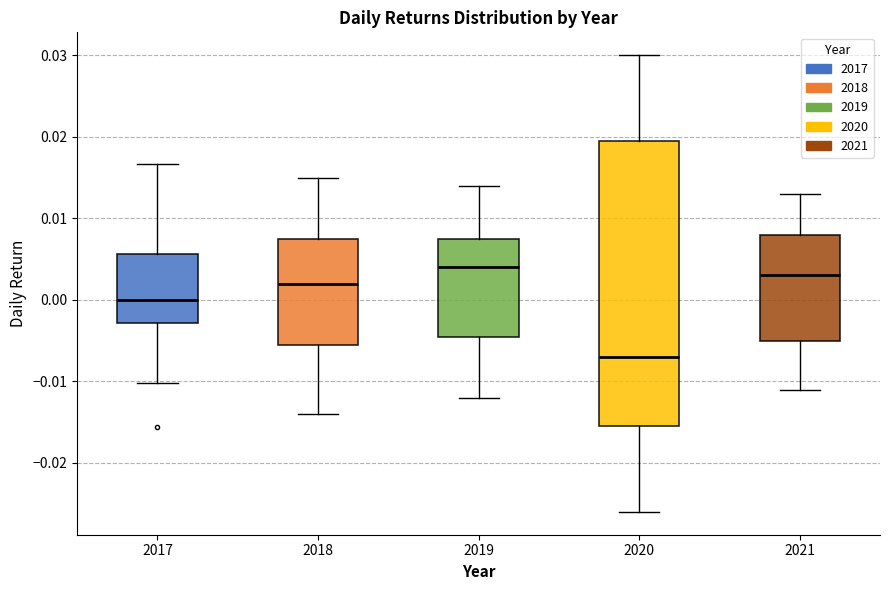

Where does the upper whisker of the box at x = 2017 end on the y-axis? The values are not printed on the chart, so give them approximately, as read against the axis.

0.017